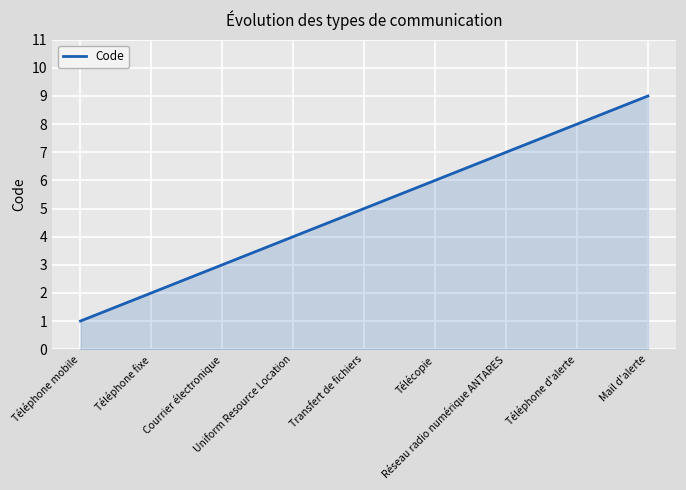

Reading right to left, transcribe all the data shown in this chart.

9	8	7	6	5	4	3	2	1